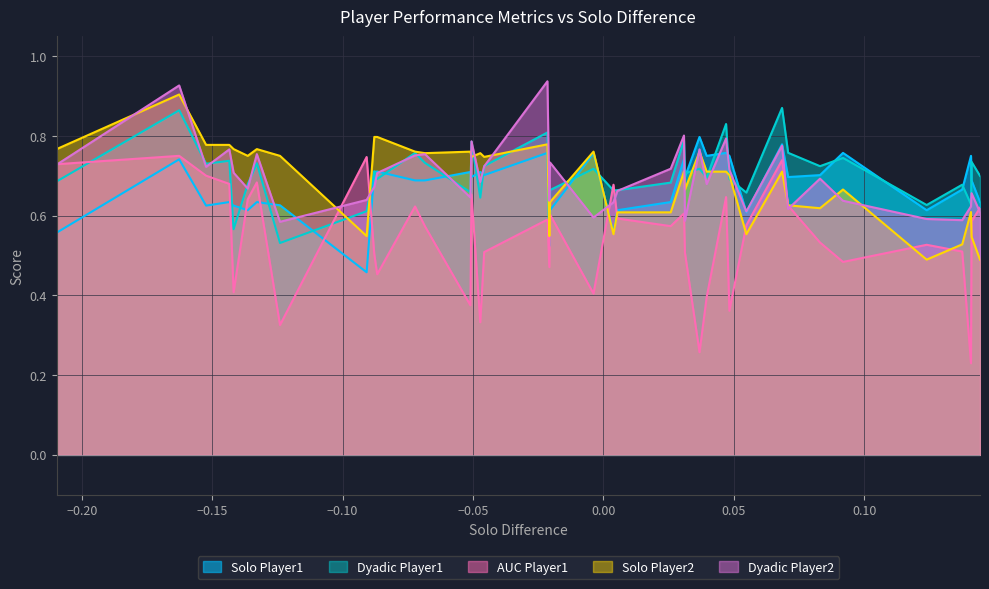

What is the lowest value of the AUC Player1 series?

0.2